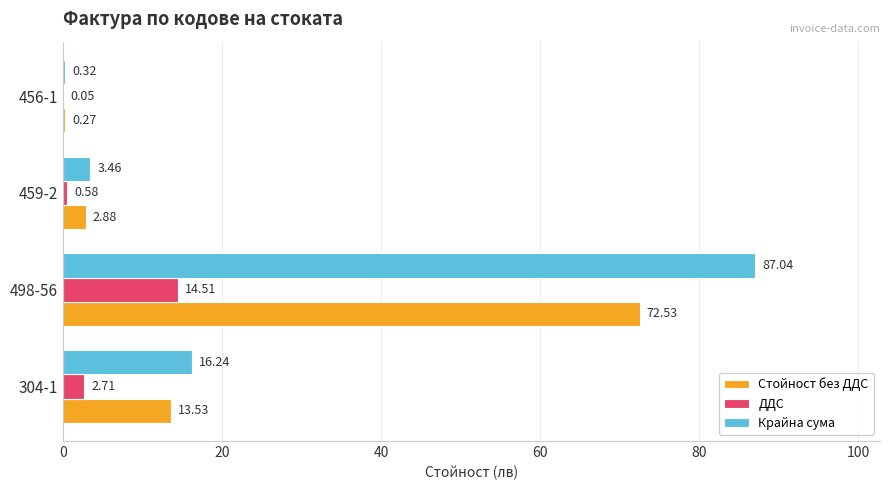

What is the sum of all ДДС values?

17.9